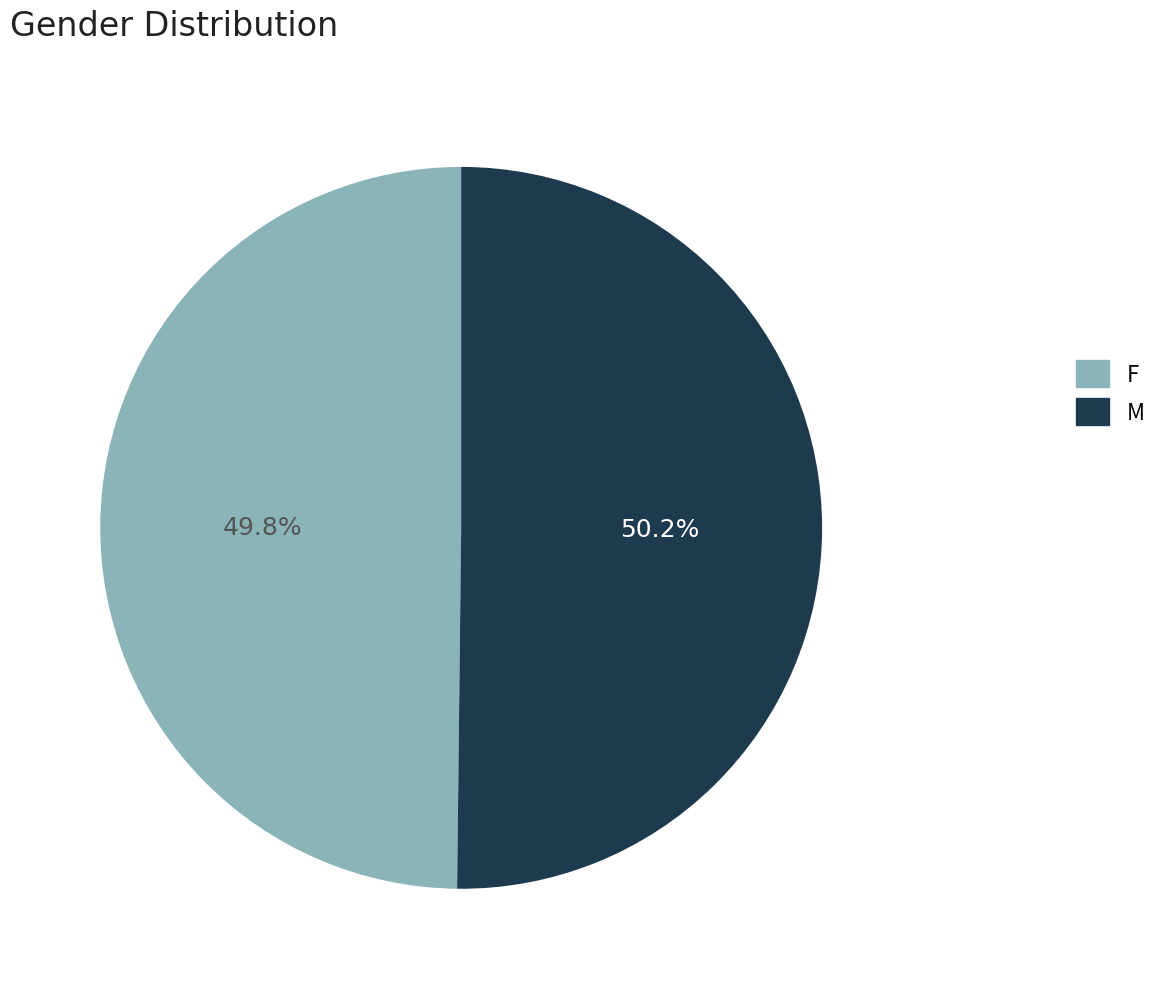

Count the number of slices in the pie.

2